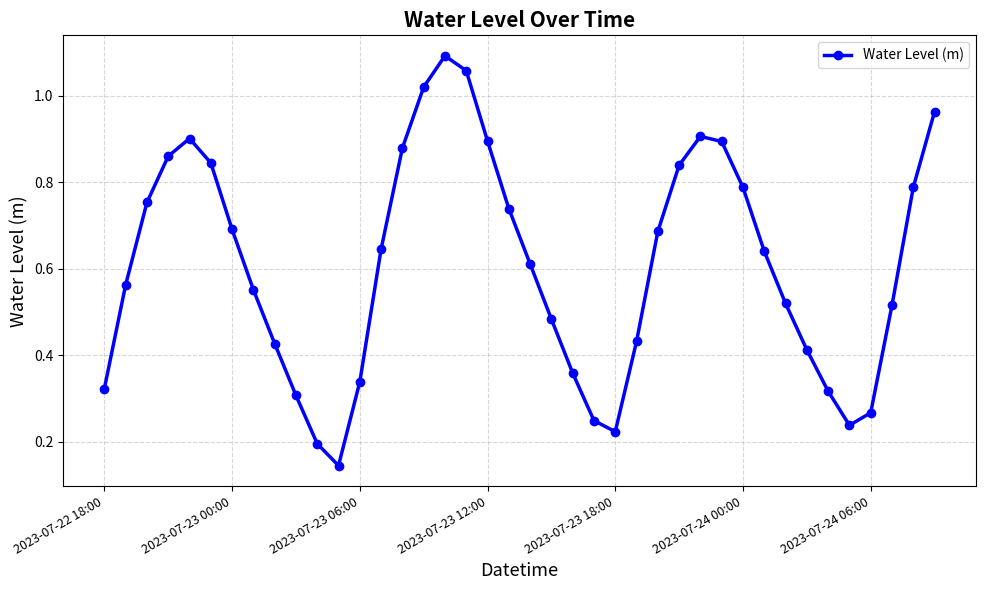

What is the sum of all values?

24.4